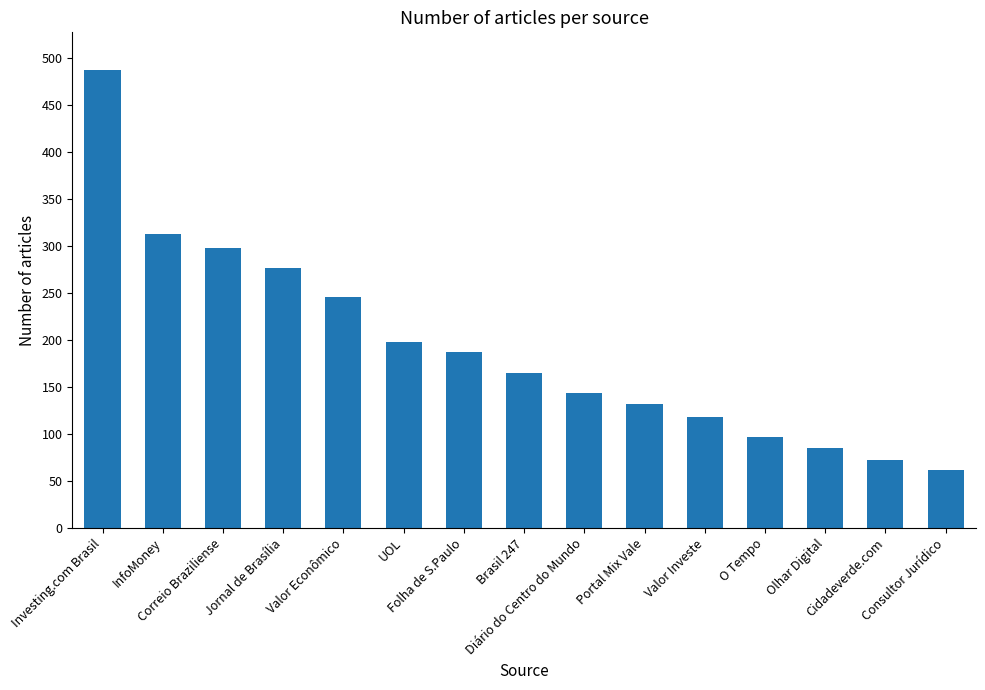

Which category has the highest value across all series?

Investing.com Brasil